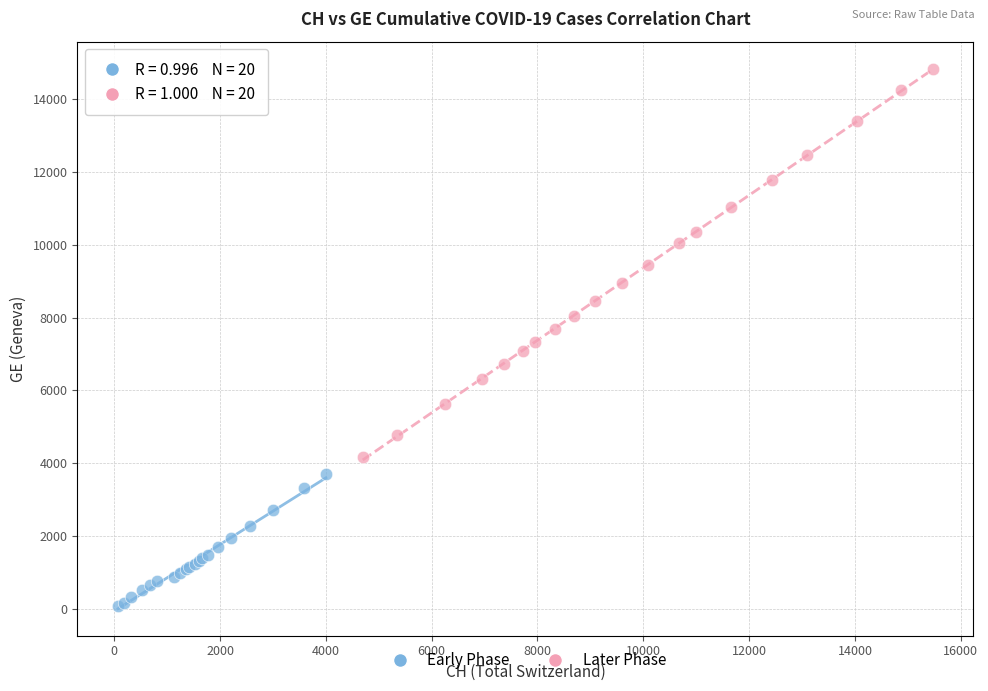

Which series has the largest Y range (max minus min)?

Later Phase